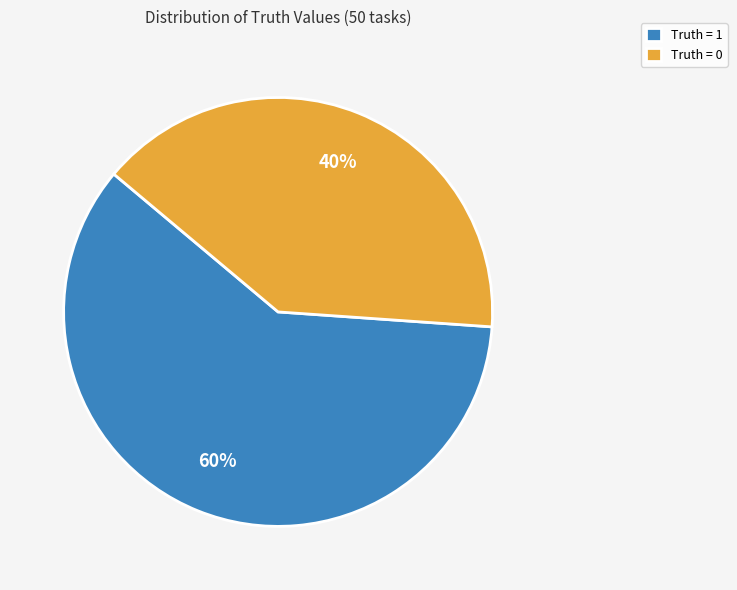

Which slice is the smallest?

Truth = 0